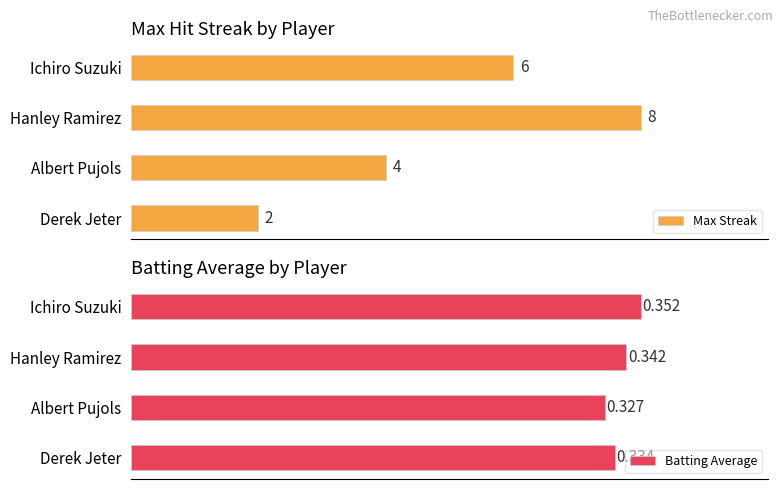

Which category has the lowest value in the Max Streak series?

Derek Jeter